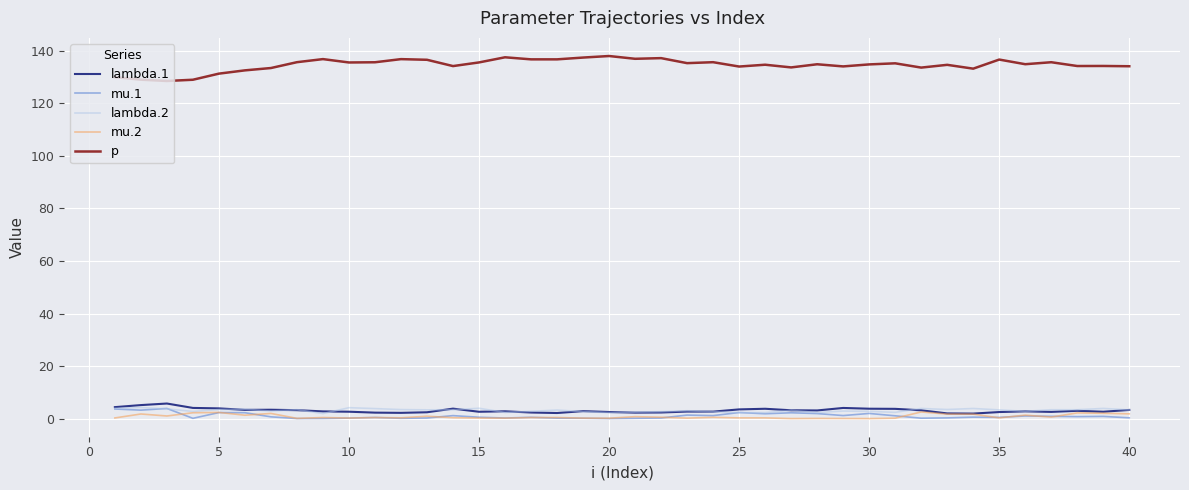

True or false: p and mu.2 cross at least once.

False